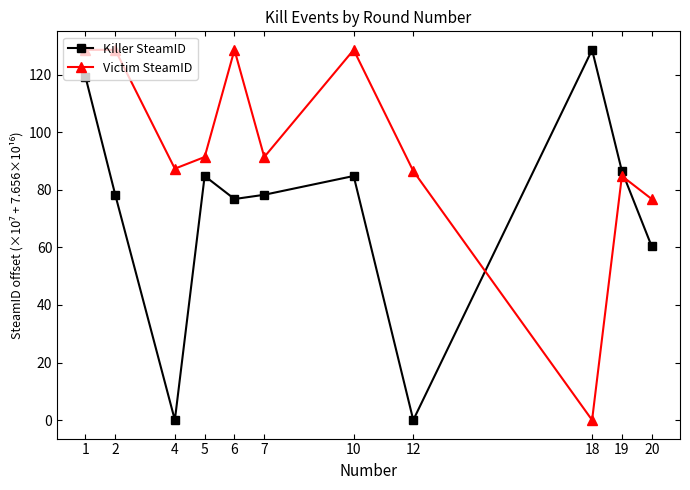

What is the value of the Killer SteamID point at the 5th from the left?

76.8